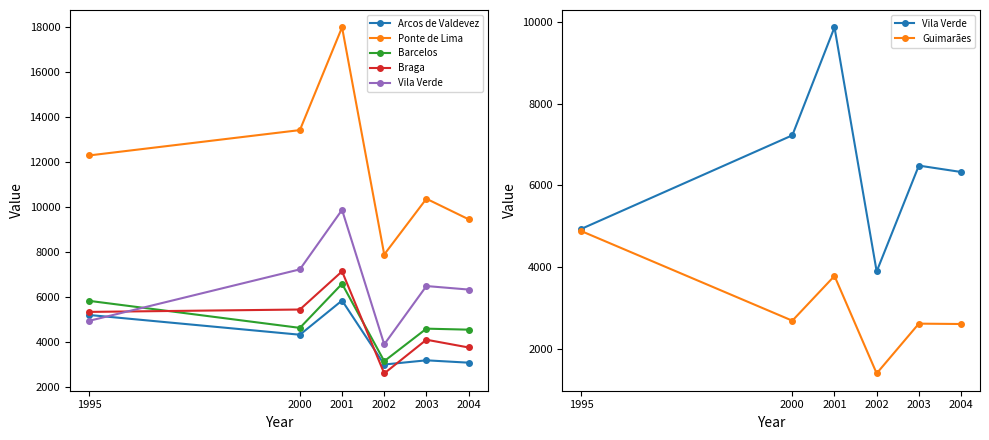

True or false: Barcelos and Ponte de Lima intersect in this chart.

False